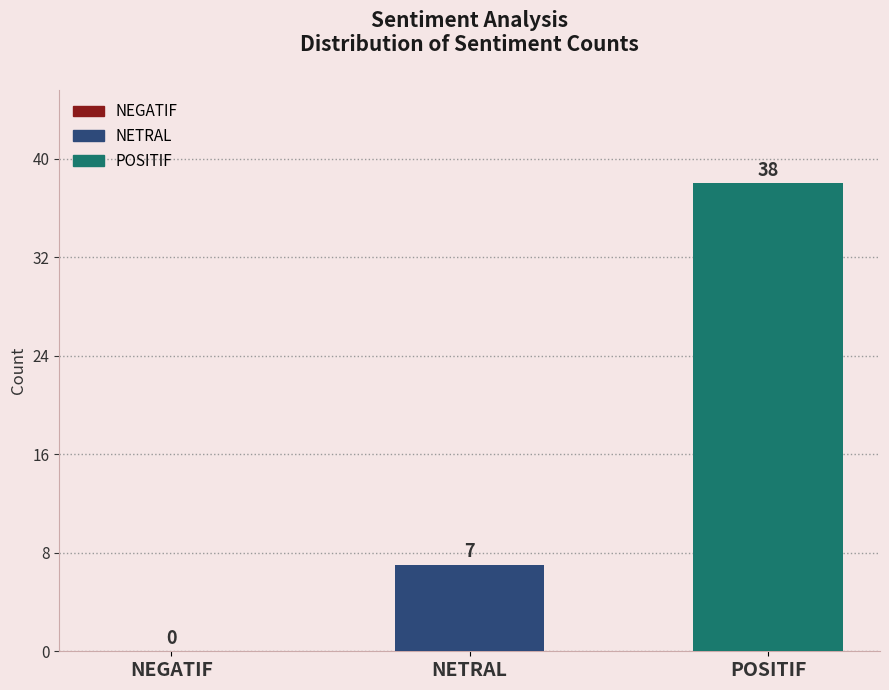

Reading left to right, extract all data points from this chart.

0	7	38